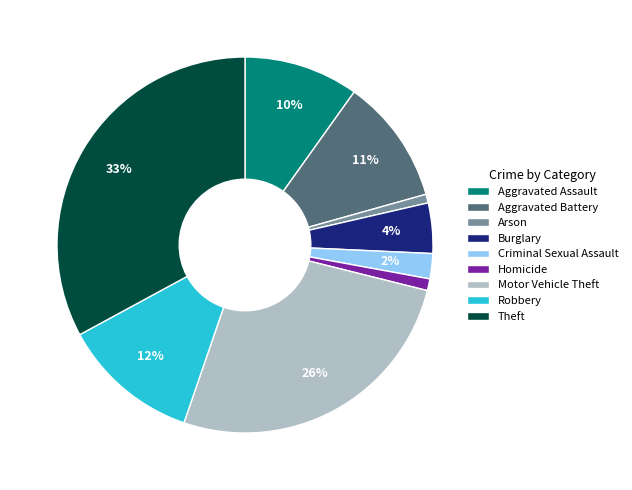

Is it true that Motor Vehicle Theft is 35% of the pie?

False